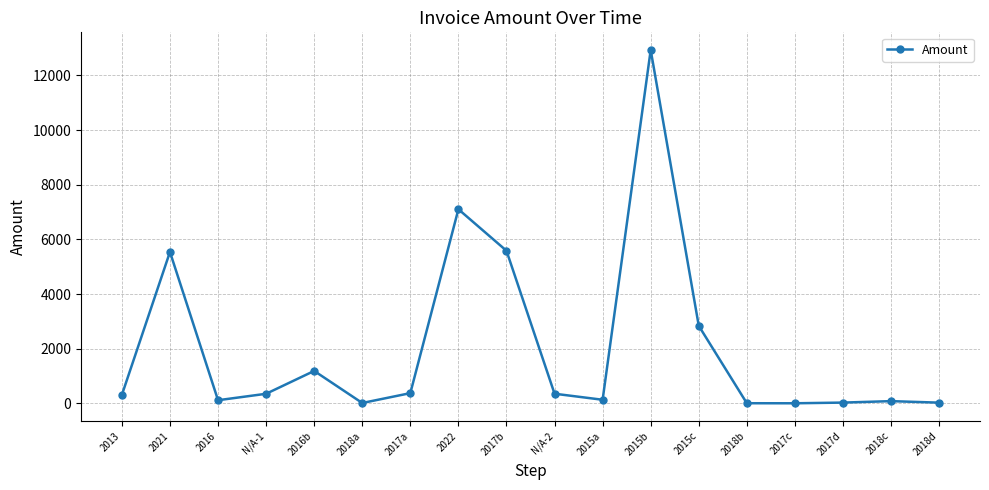

The chart shows a value of 4954.6 at 2015c. True or false?

False